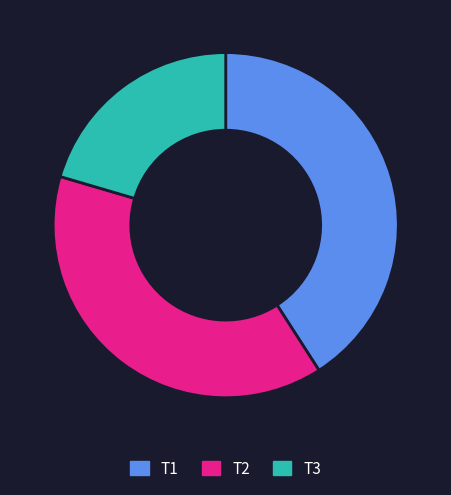

Combined, do T2 and T3 account for over 50%?

Yes